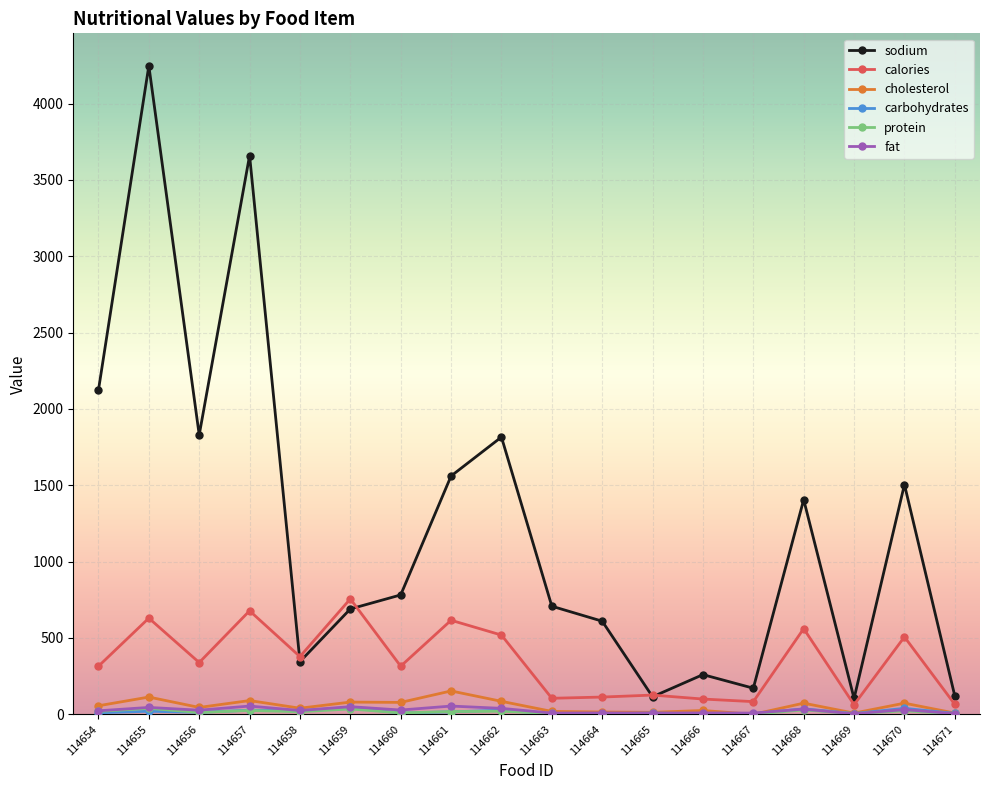

In cholesterol, how many points are lower than both neighbors (excluding endpoints)?

6